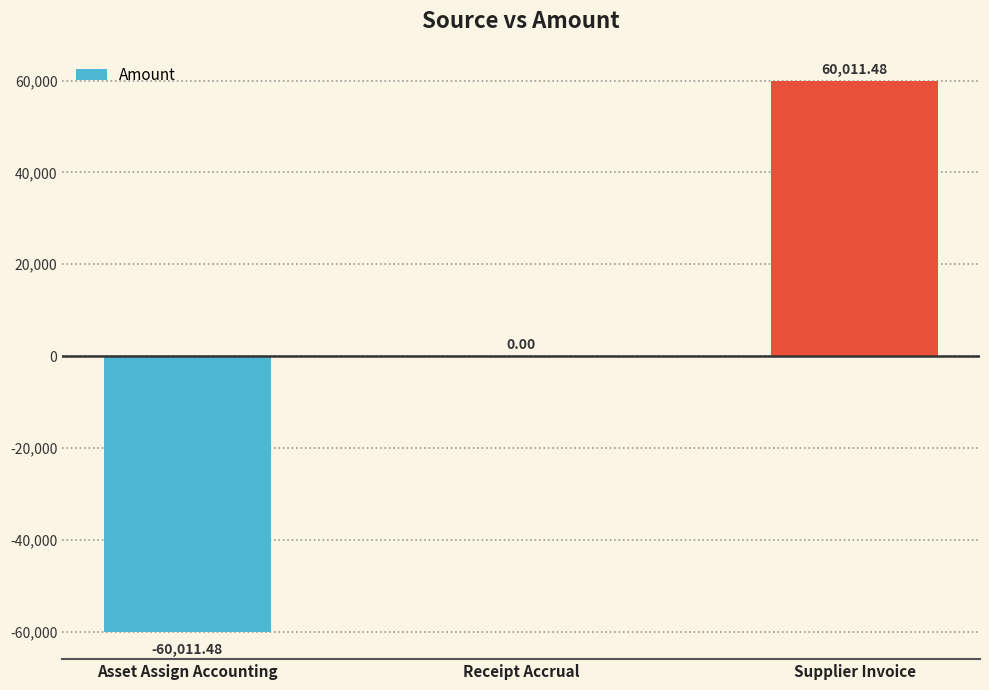

Count the number of data series in this chart.

1